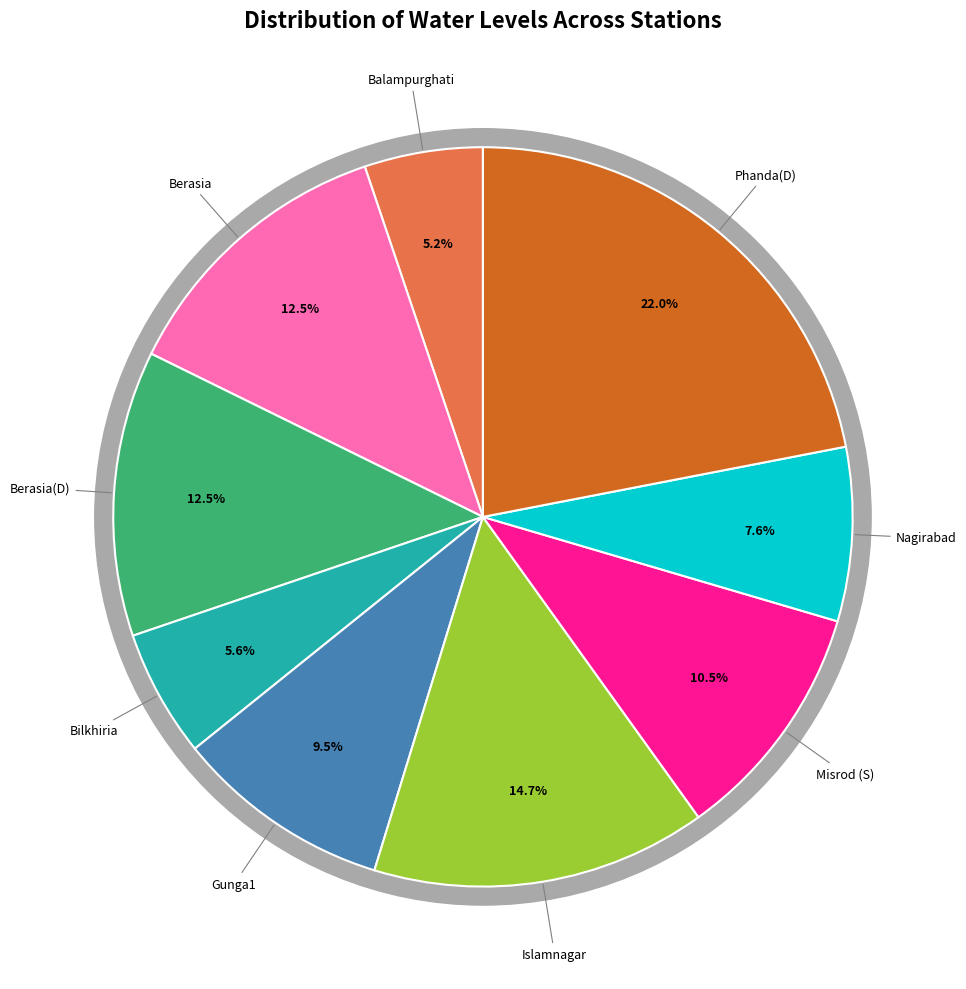

Combined, what portion of the pie is Gunga1 and Bilkhiria?

15.0%